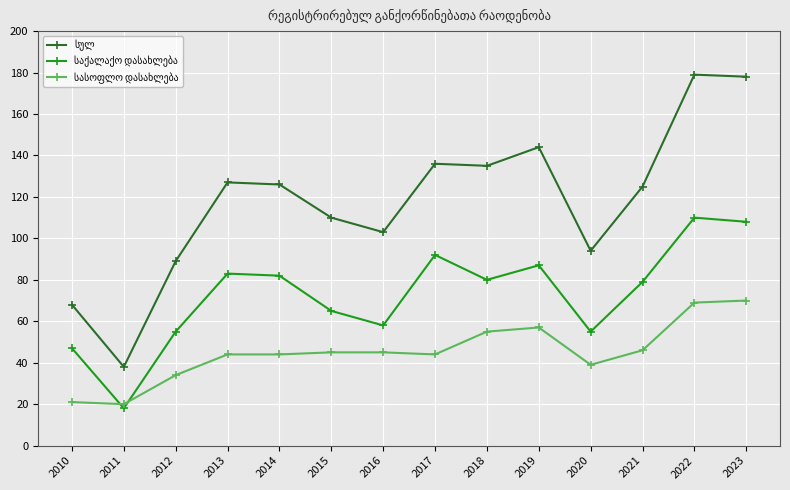

What is the minimum value shown in the chart?

18